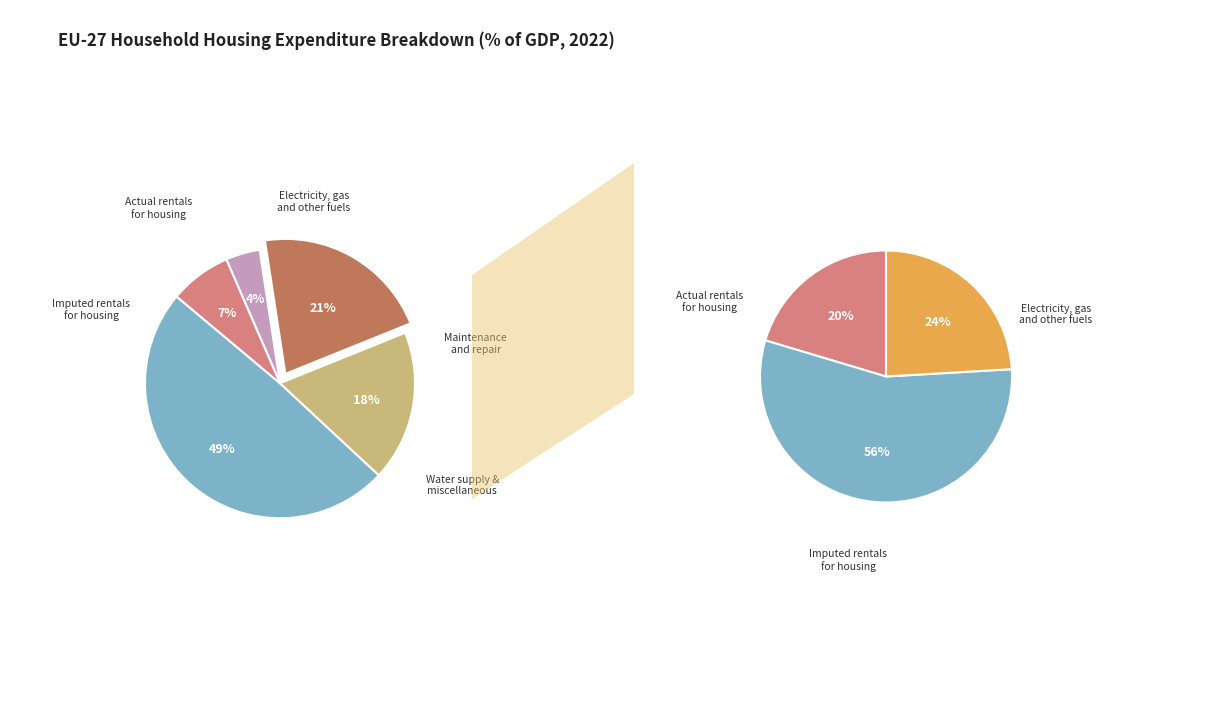

To the nearest percent, what is the difference between the Imputed rentals for housing and Electricity, gas and other fuels slice percentages?

28%